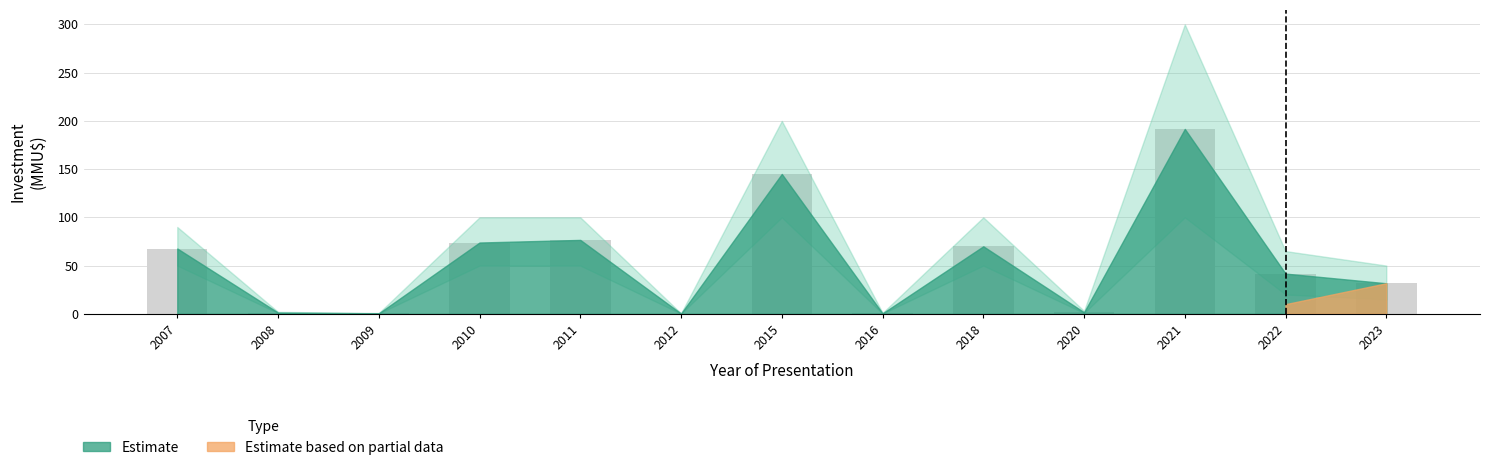

What is the maximum value shown in the chart?

191.7